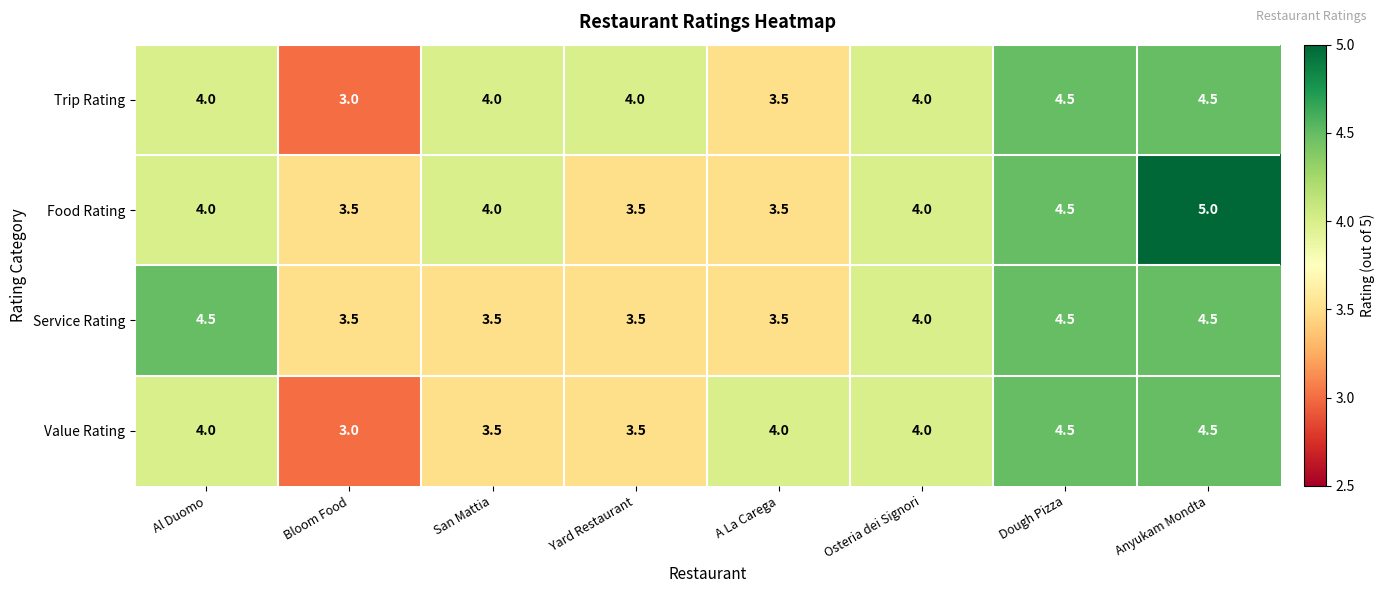

Which category has the lowest value across all series?

Bloom Food